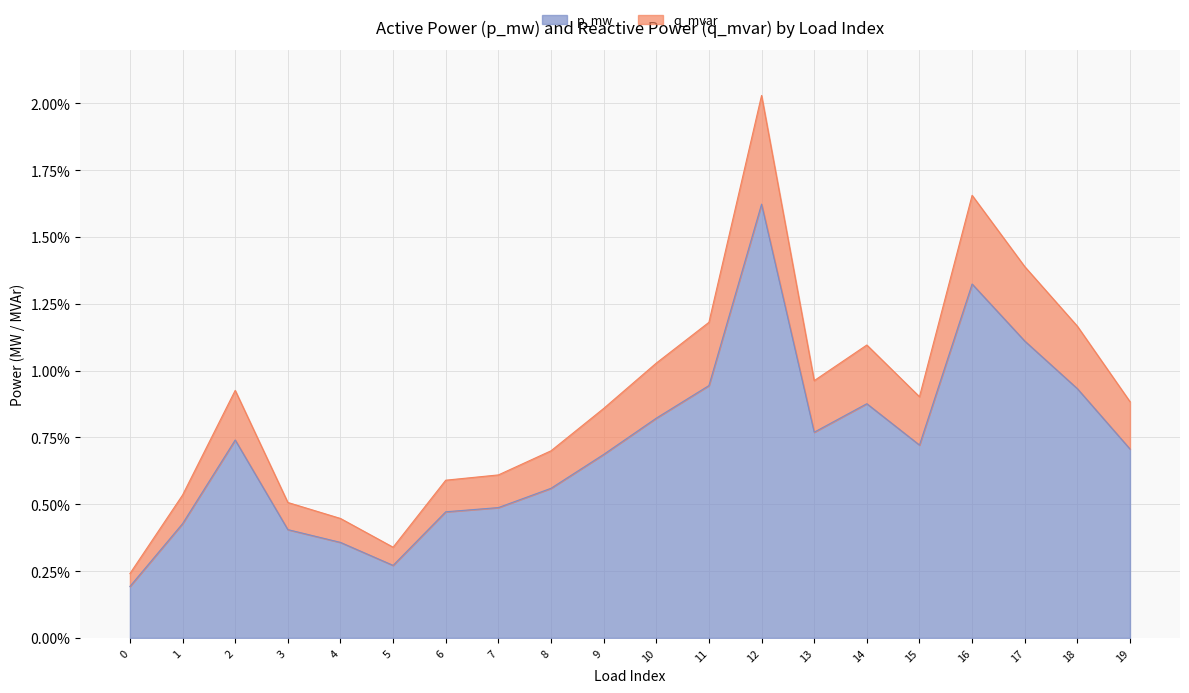

What are all the series names shown in the legend?

p_mw, q_mvar